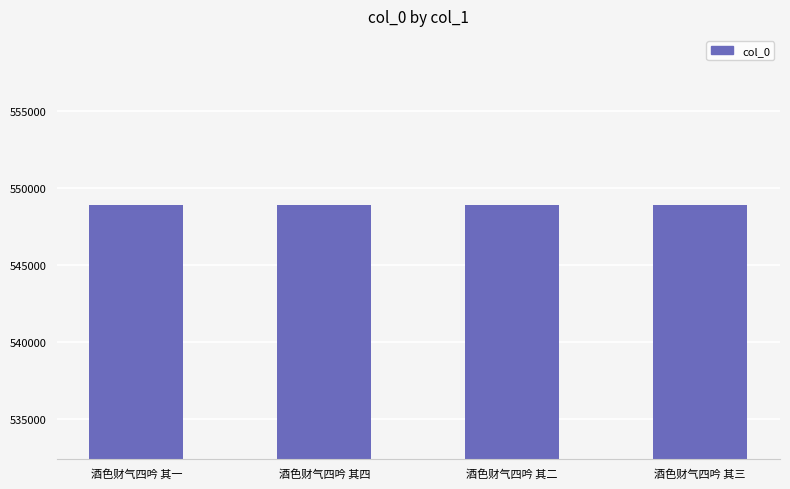

What is the minimum value shown in the chart?

548898